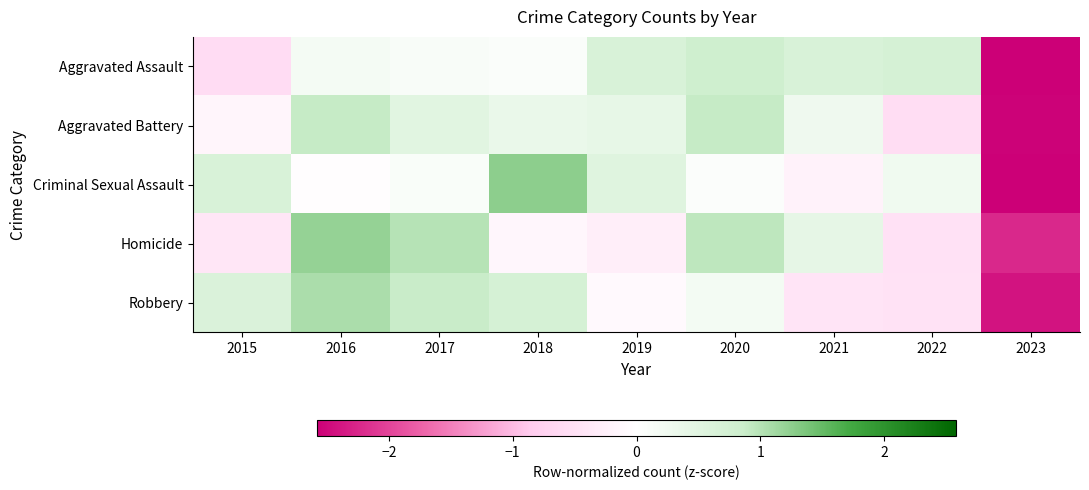

Reading left to right, transcribe all the data shown in this chart.

Aggravated Assault: 2015=-0.6	2016=0.2	2017=0.1	2018=0.1	2019=0.6	2020=0.8	2021=0.6	2022=0.7	2023=-2.6
Aggravated Battery: 2015=-0.2	2016=0.9	2017=0.5	2018=0.3	2019=0.4	2020=0.9	2021=0.3	2022=-0.6	2023=-2.5
Criminal Sexual Assault: 2015=0.6	2016=-0.0	2017=0.1	2018=1.3	2019=0.5	2020=0.1	2021=-0.2	2022=0.2	2023=-2.6
Homicide: 2015=-0.4	2016=1.2	2017=1.0	2018=-0.1	2019=-0.3	2020=0.9	2021=0.4	2022=-0.5	2023=-2.2
Robbery: 2015=0.6	2016=1.1	2017=0.9	2018=0.7	2019=-0.1	2020=0.2	2021=-0.4	2022=-0.5	2023=-2.4